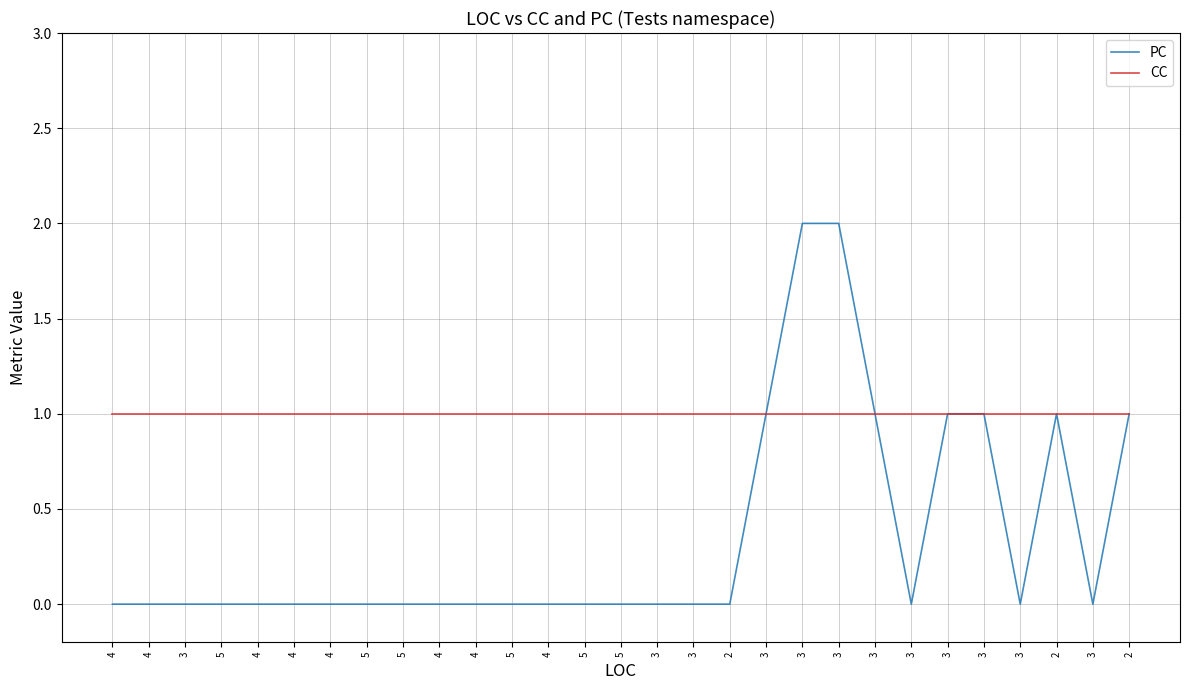

What are all the series names shown in the legend?

PC, CC